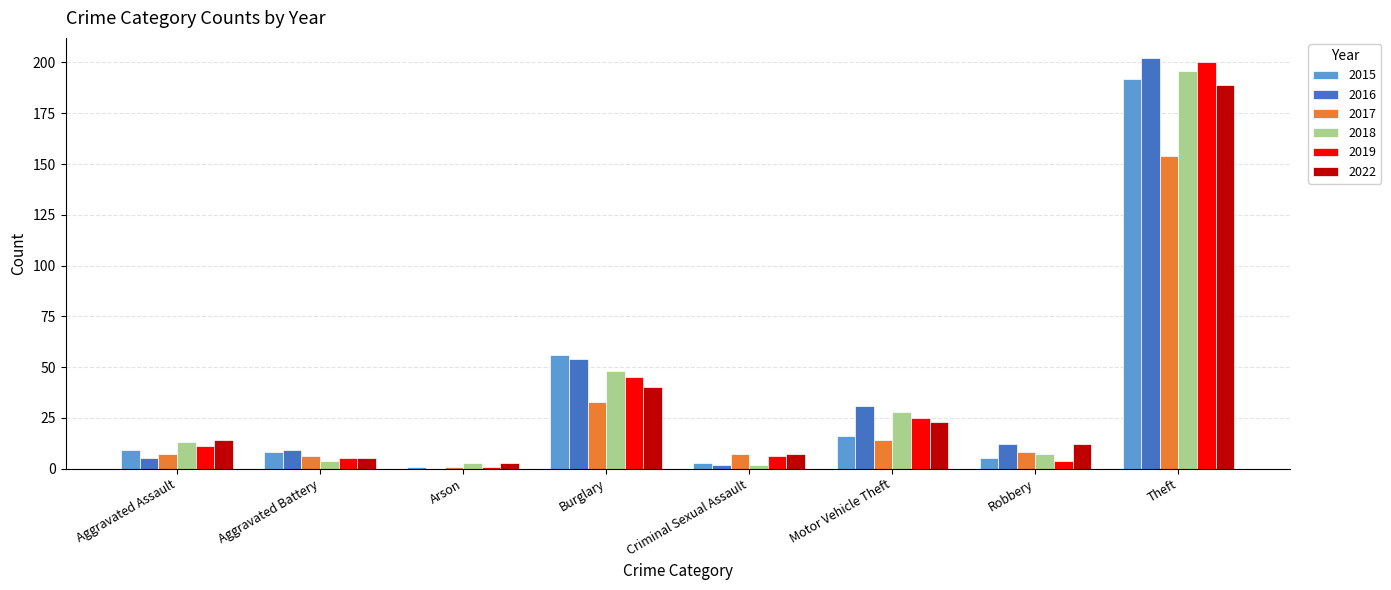

The 2022 series shows 7 at Criminal Sexual Assault. True or false?

True